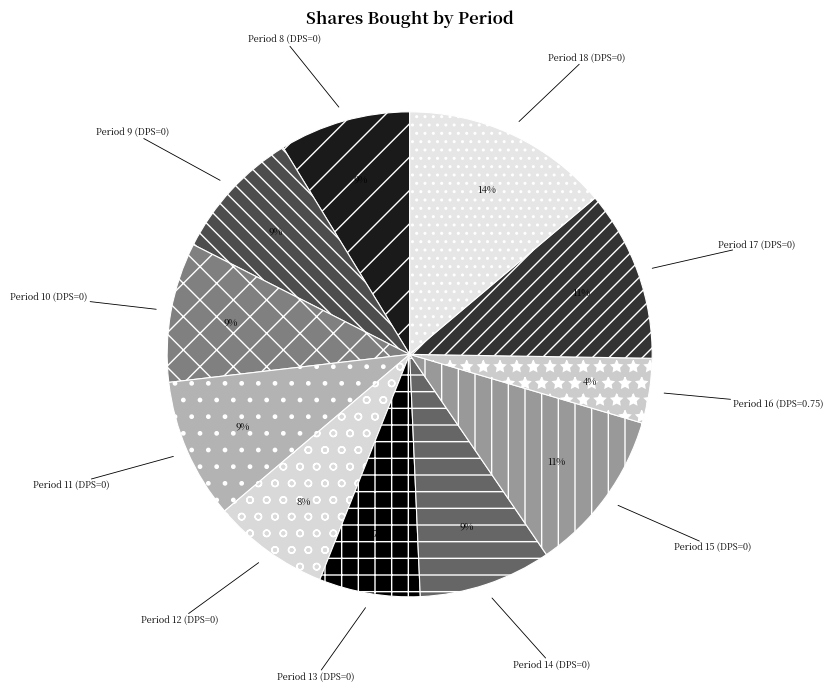

Which has a higher value, Period 8 (DPS=0) or Period 18 (DPS=0)?

Period 18 (DPS=0)